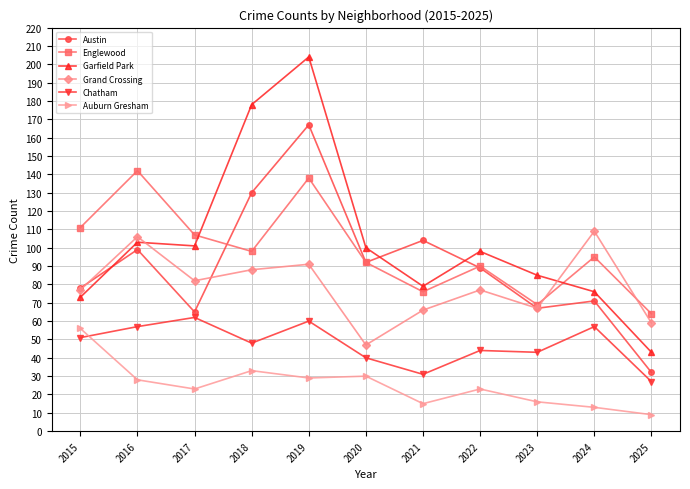

What is the value of the Austin point at the 5th from the left?

167